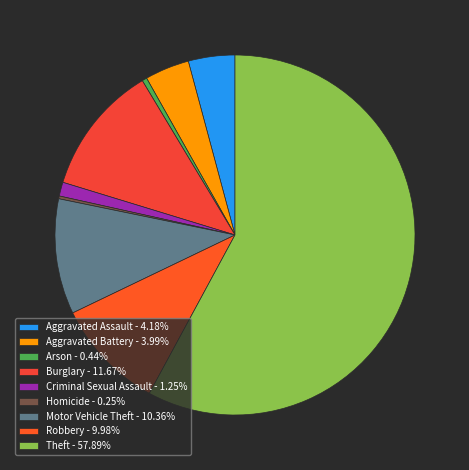

Combined, what portion of the pie is Aggravated Battery and Criminal Sexual Assault?

5.2%